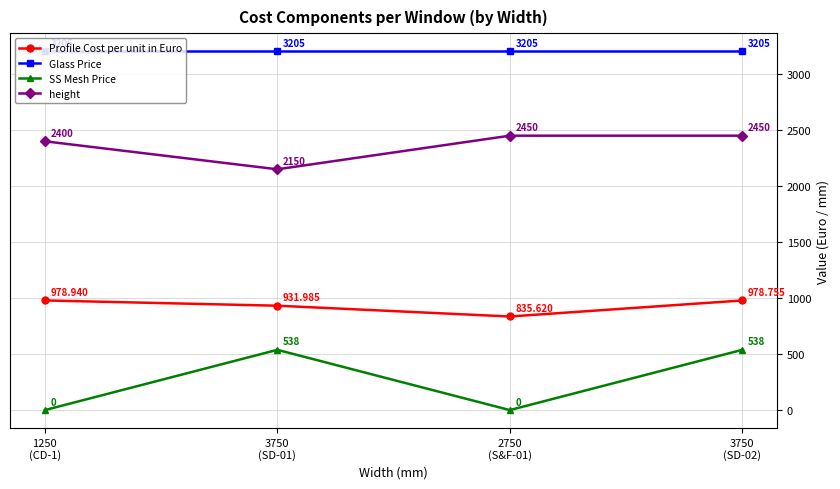

Is it true that height equals 2400.0 at 1250
(CD-1)?

True